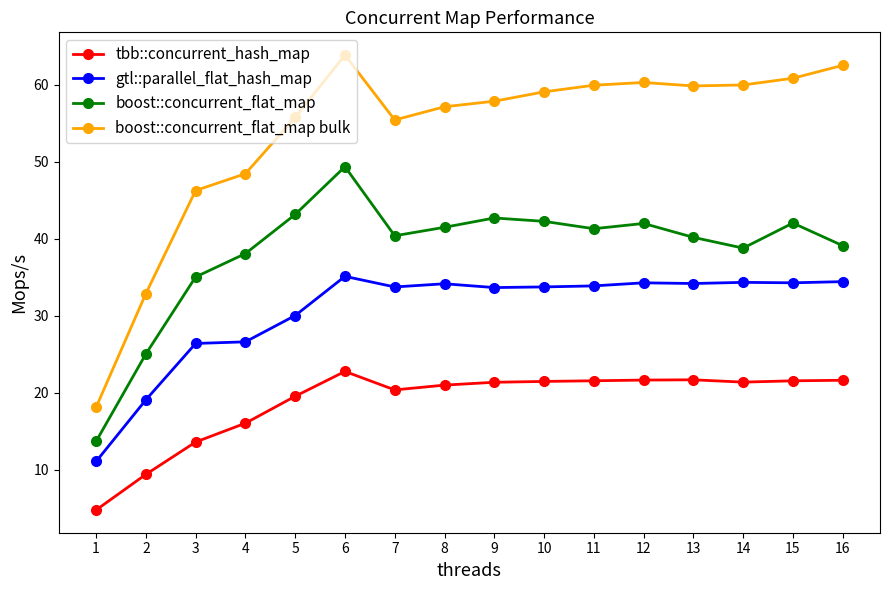

At which category does the chart reach its peak across all series?

6